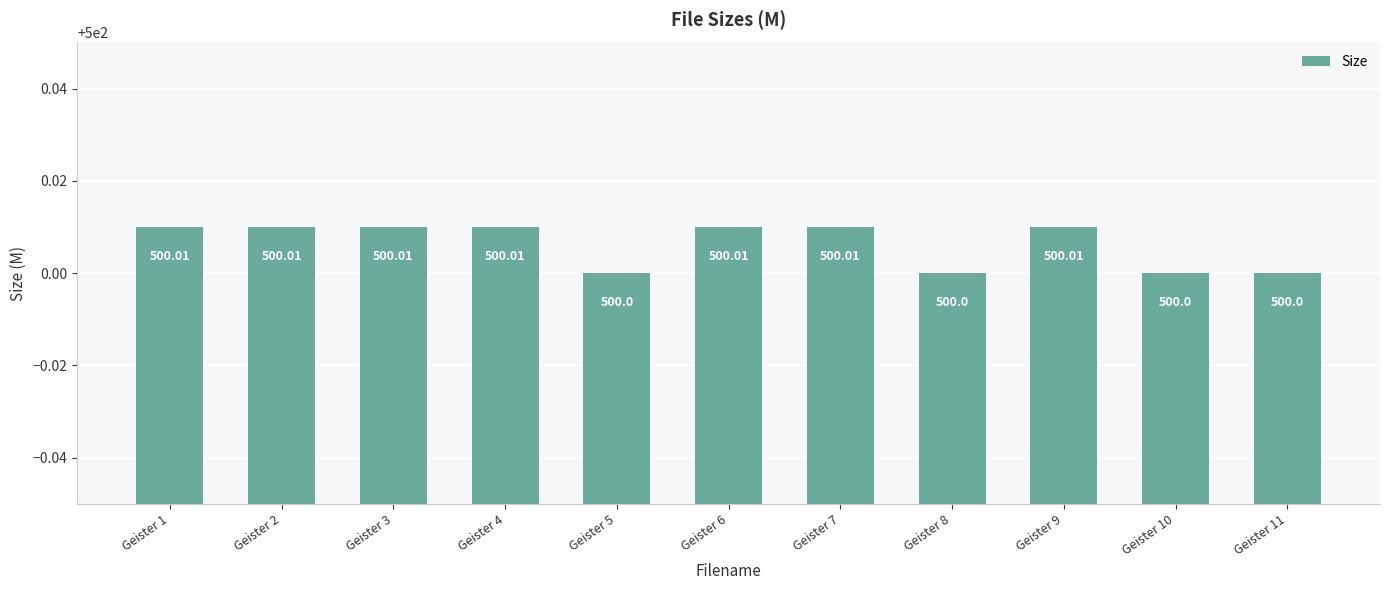

What is the sum of all values?

5500.1